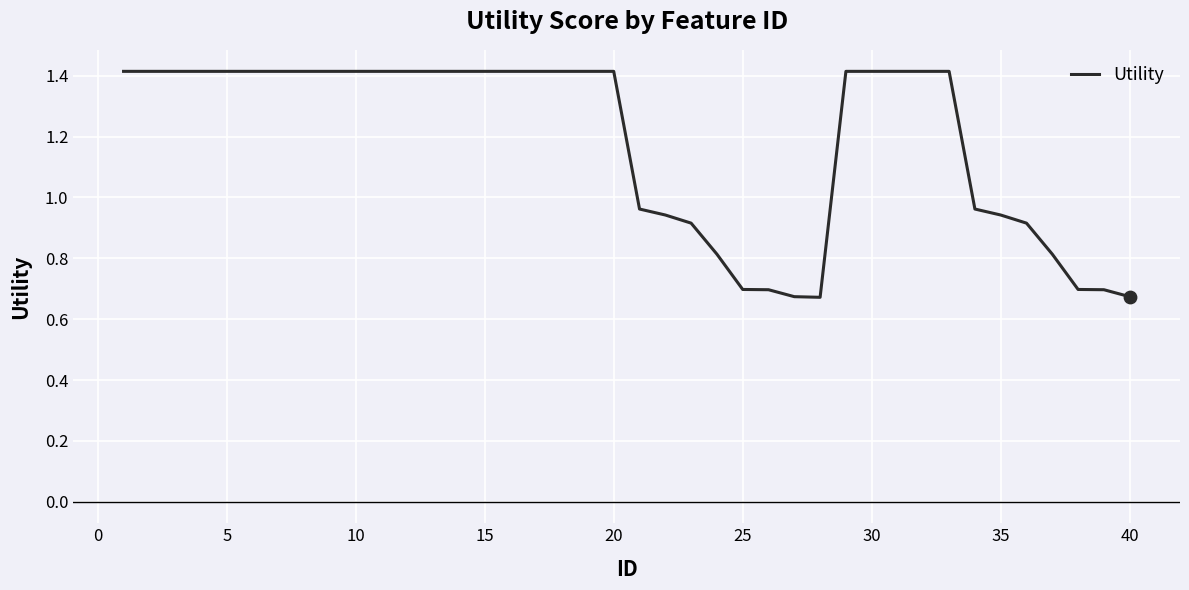

What is the maximum value shown in the chart?

1.4